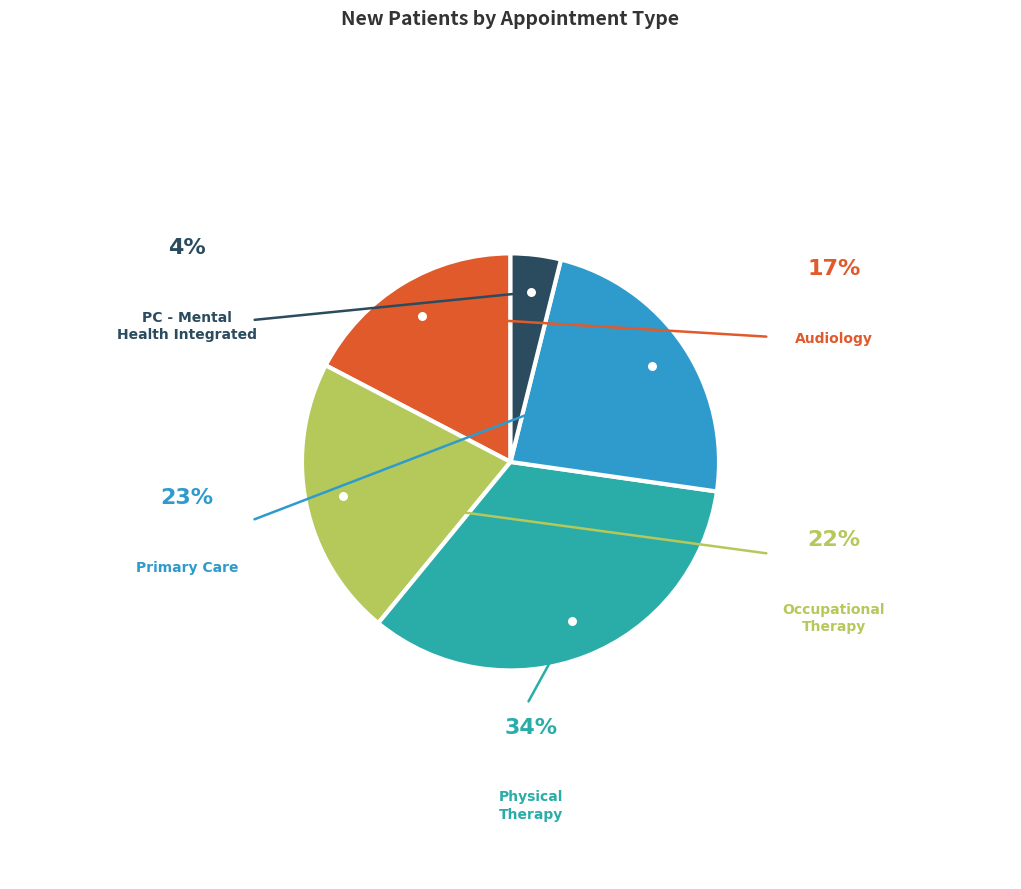

Does any single category account for the majority?

No